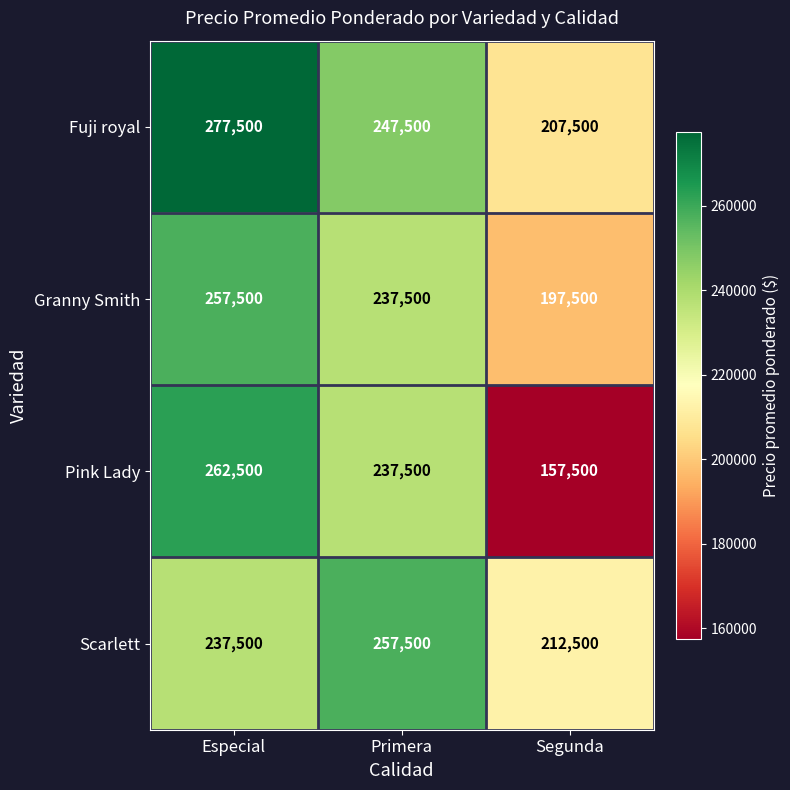

What value does the Granny Smith series have at Especial, to the nearest 50?

257500